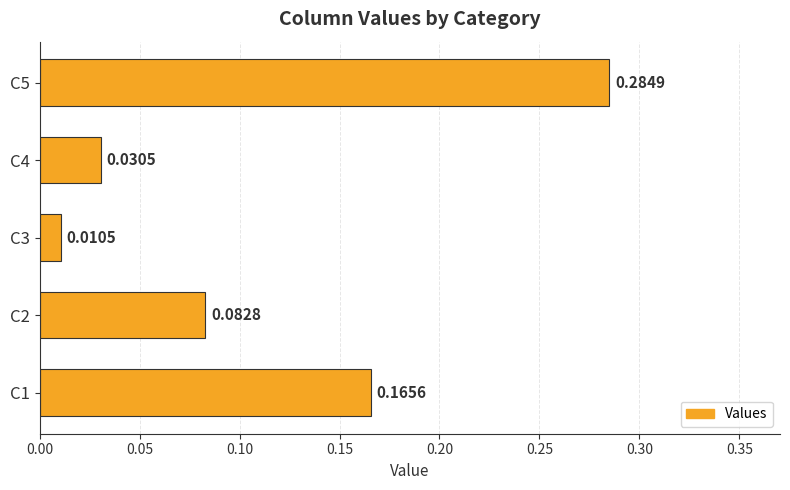

Between C5 and C3, which is larger?

C5